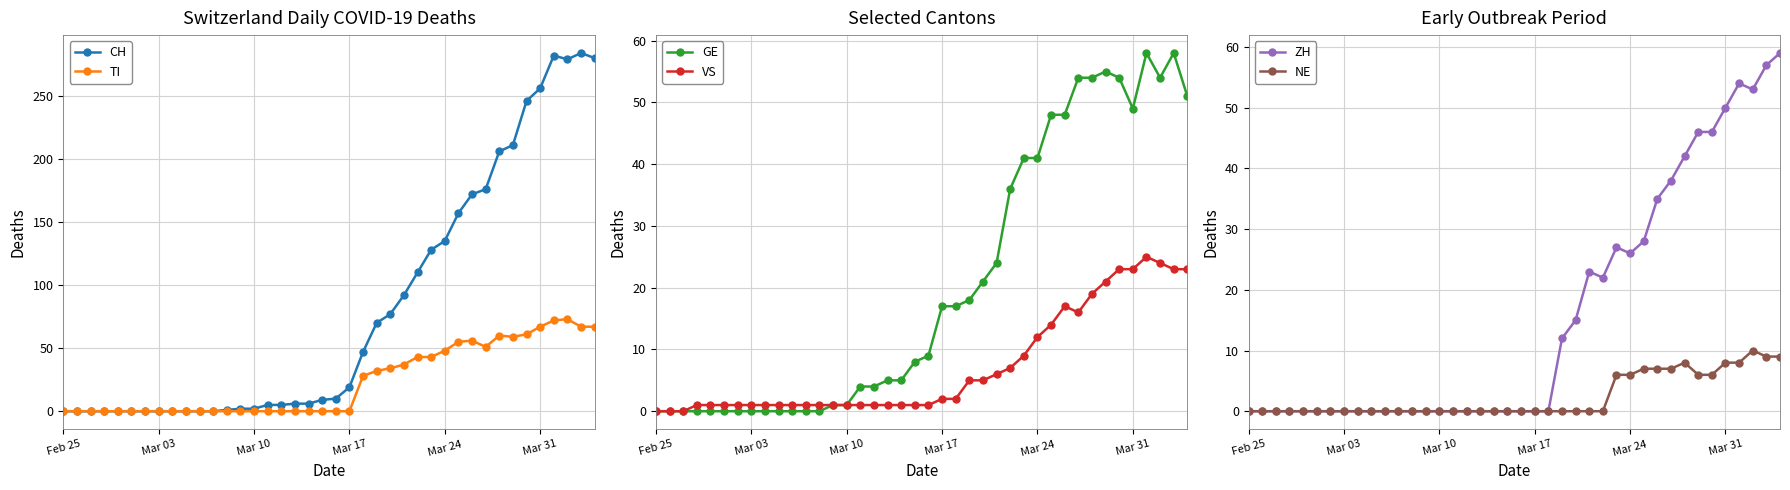

True or false: CH has a value of 135 at Mar 24.

True